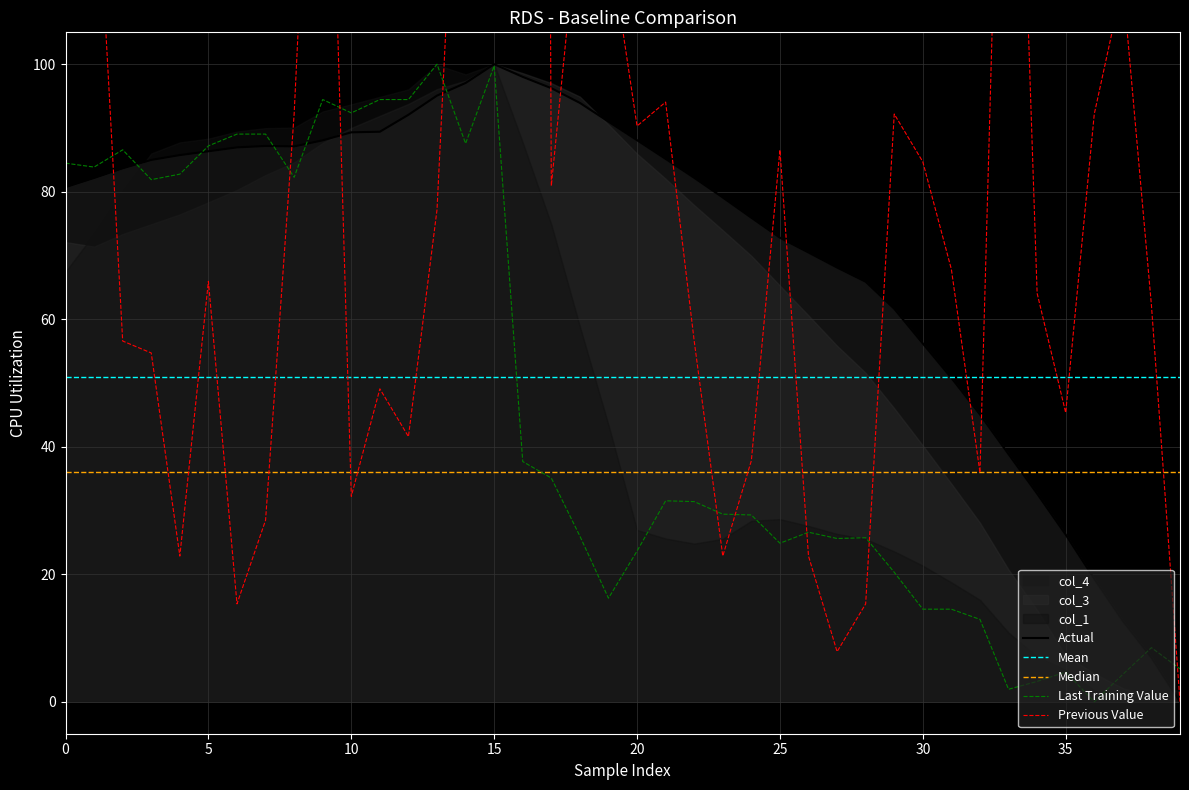

What is the difference between the col_5 values at 2 and 19?

70.3